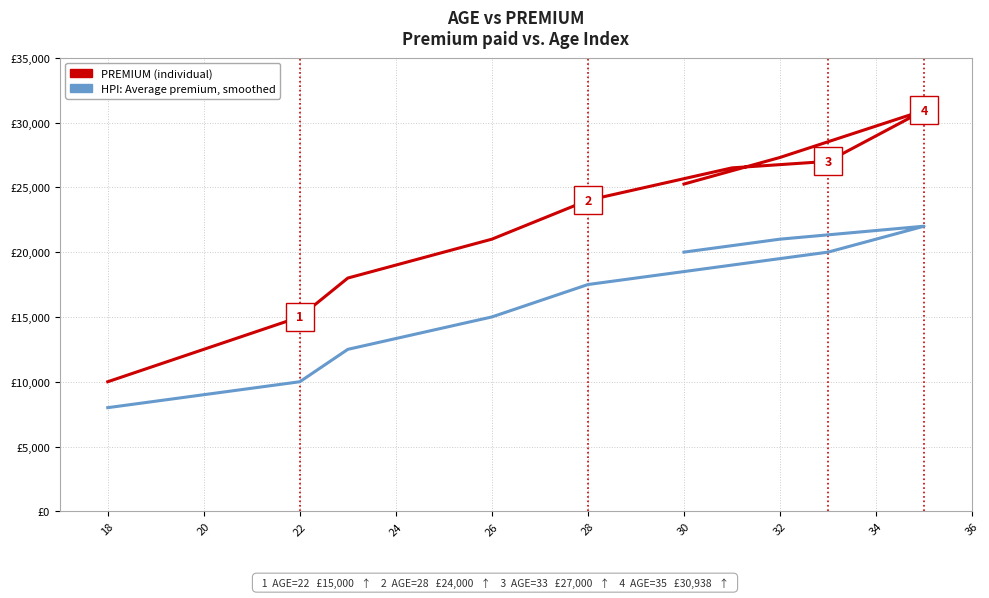

Rank the series at 20 from highest to lowest value.

PREMIUM, HPI (smoothed)